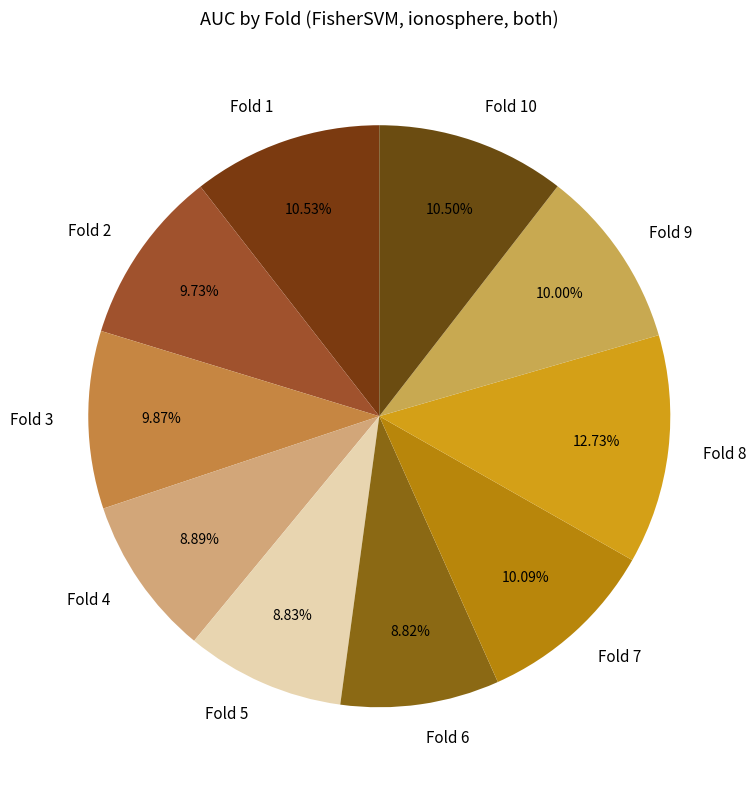

What percentage is the Fold 8 slice, to the nearest percent?

13%